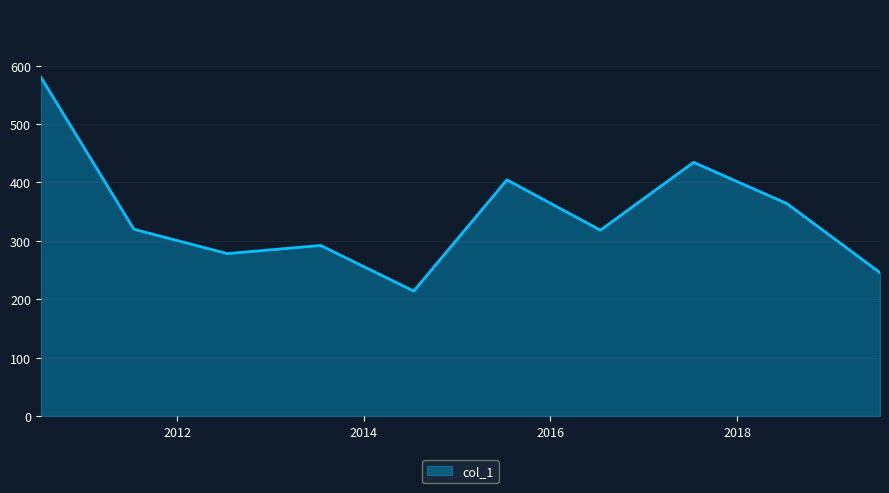

What is the minimum value shown in the chart?

213.9